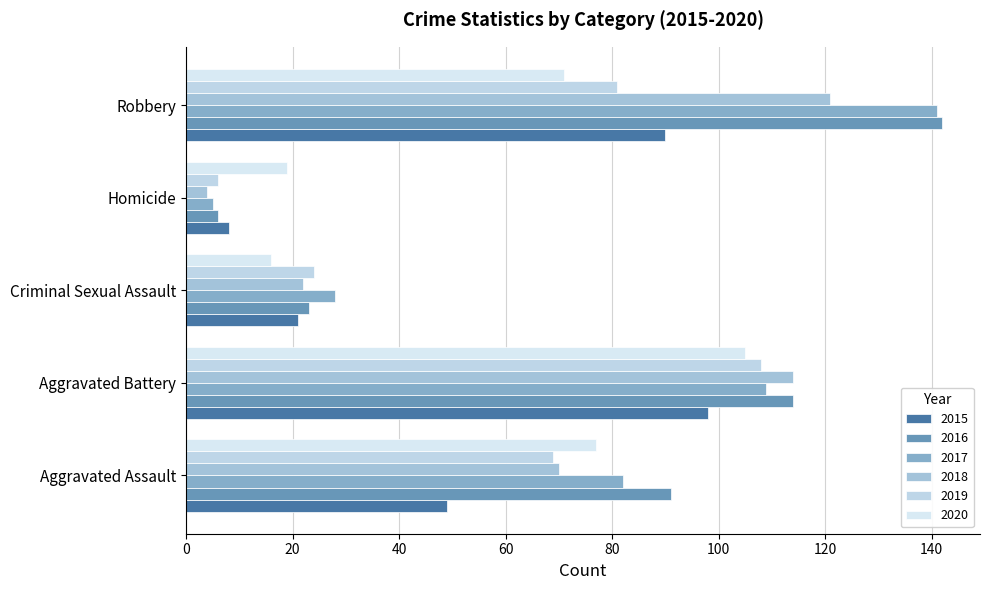

The value of 2015 at Robbery is 131. True or false?

False